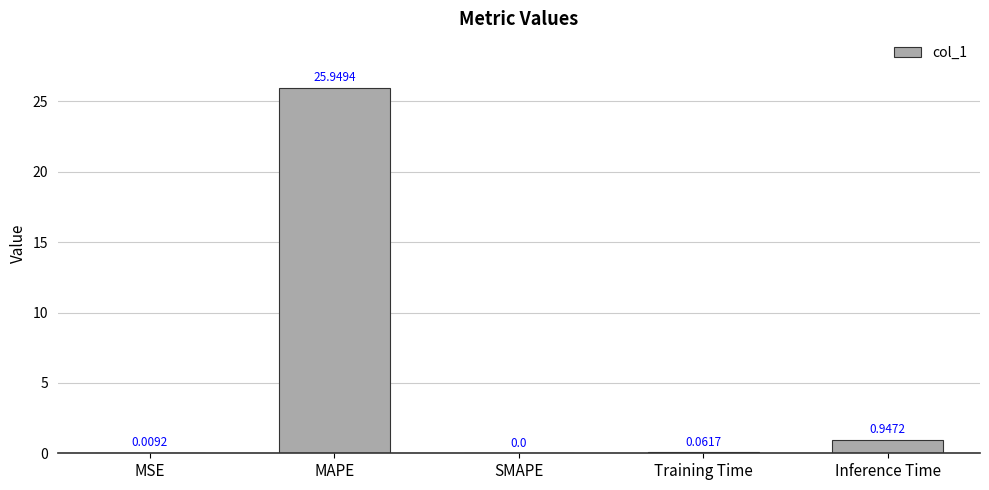

Between MSE and Training Time, which is larger?

Training Time